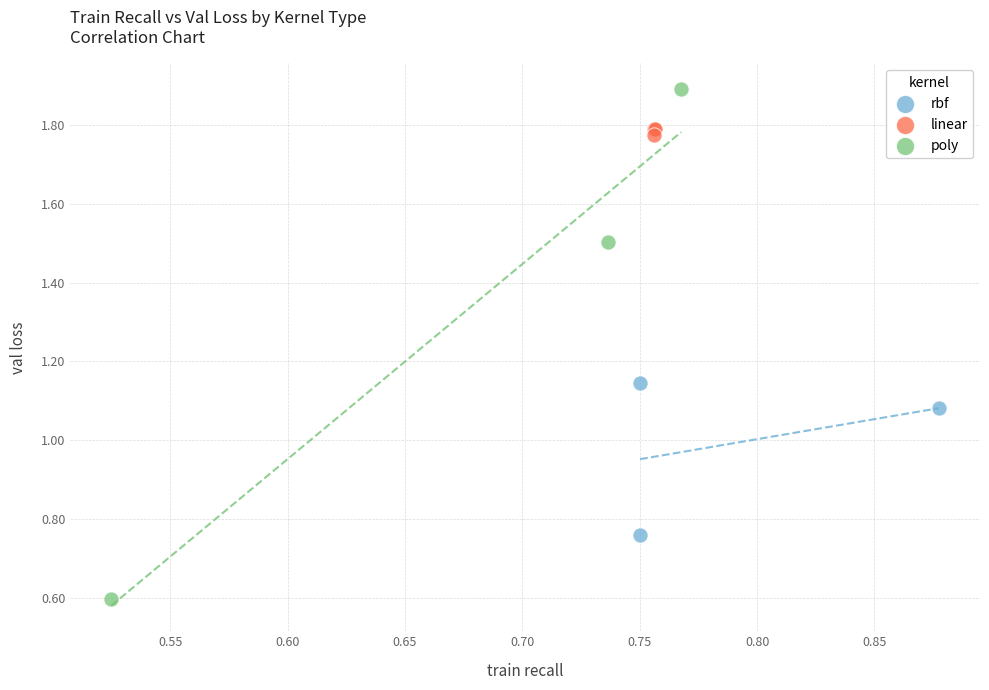

Which series has the widest spread of Y values?

poly